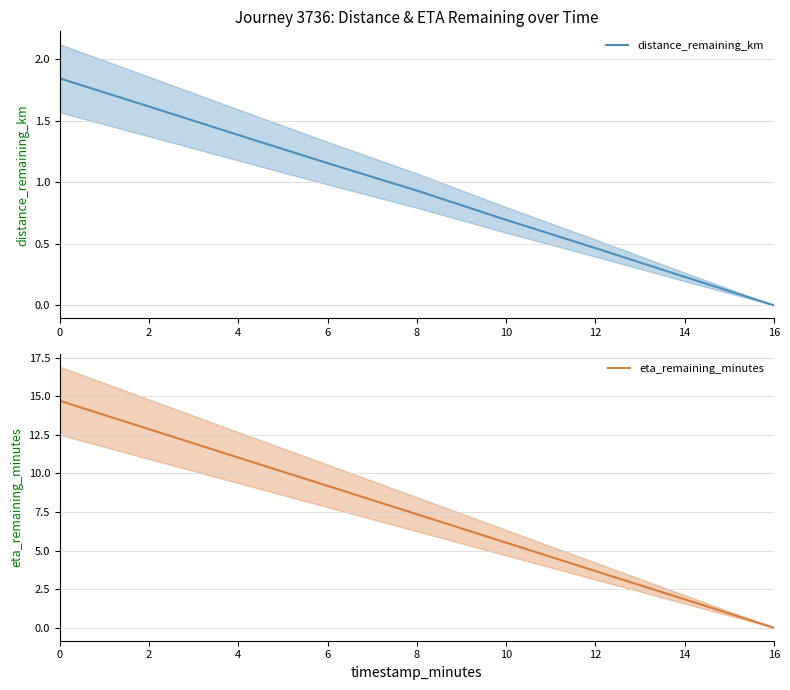

What is the spread (max minus min) of values at 0?

12.9